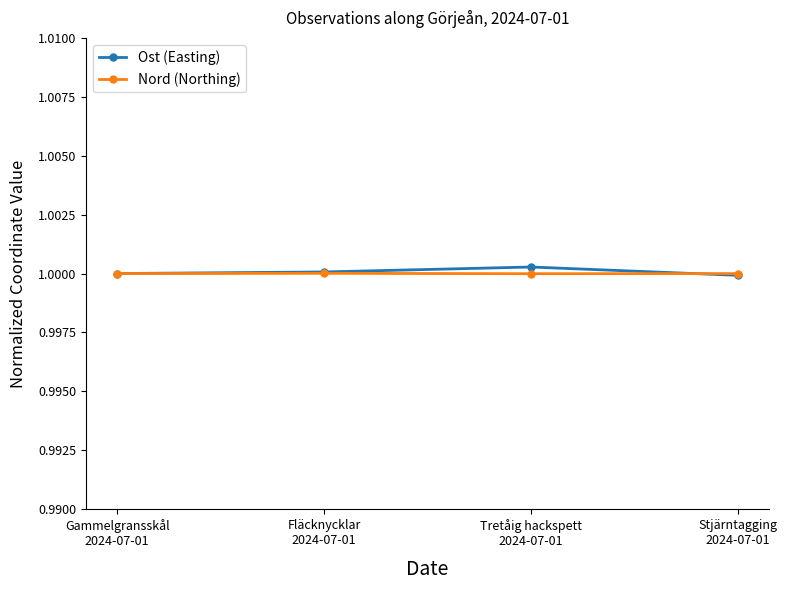

Rank the series at Tretåig hackspett
2024-07-01 from lowest to highest value.

Nord (Northing), Ost (Easting)